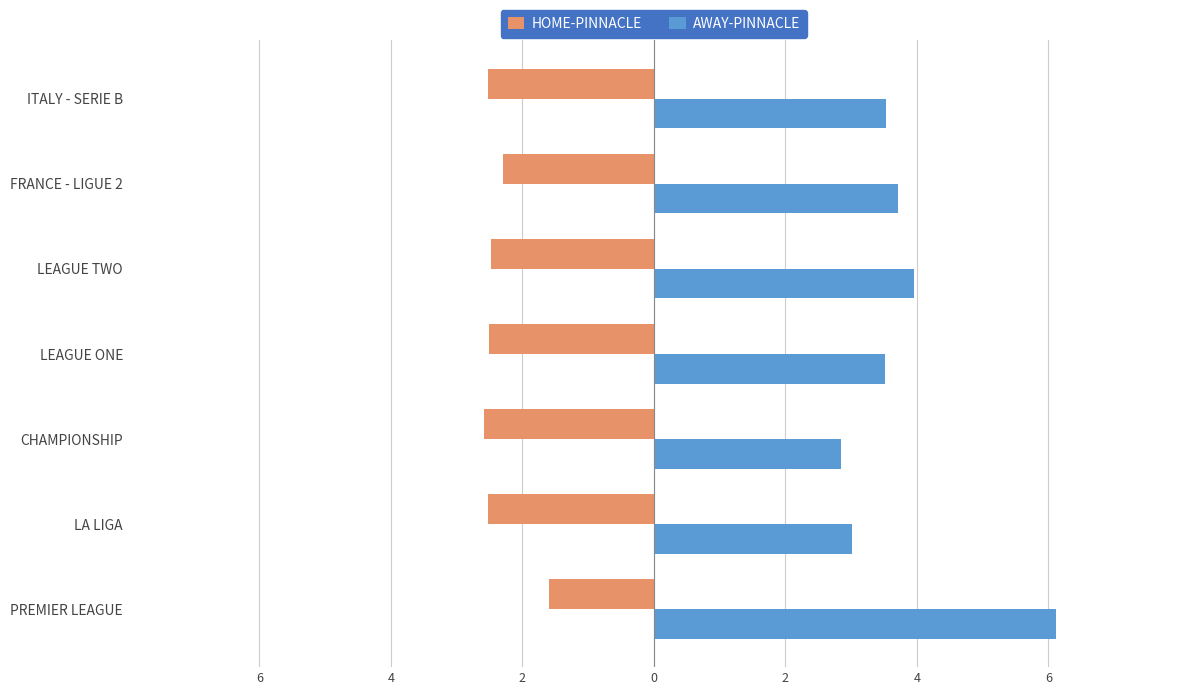

What are all the series names shown in the legend?

HOME-PINNACLE, AWAY-PINNACLE